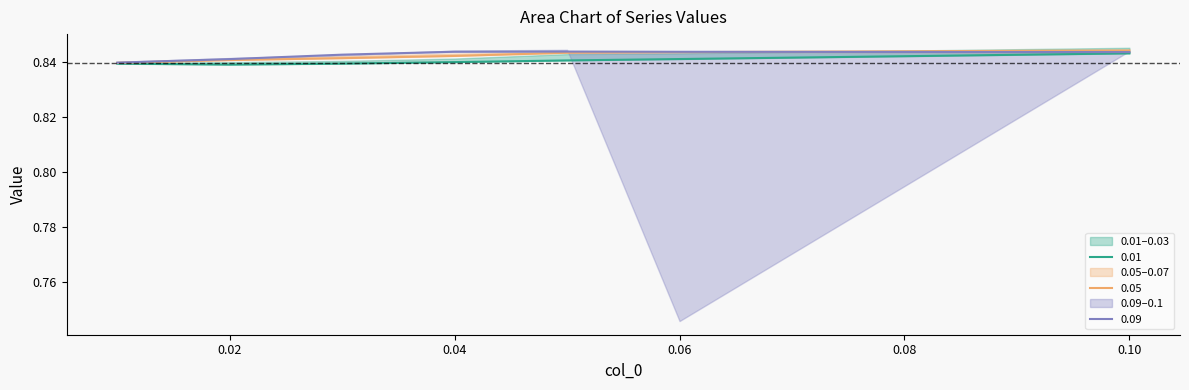

Does the chart have visible grid lines?

No